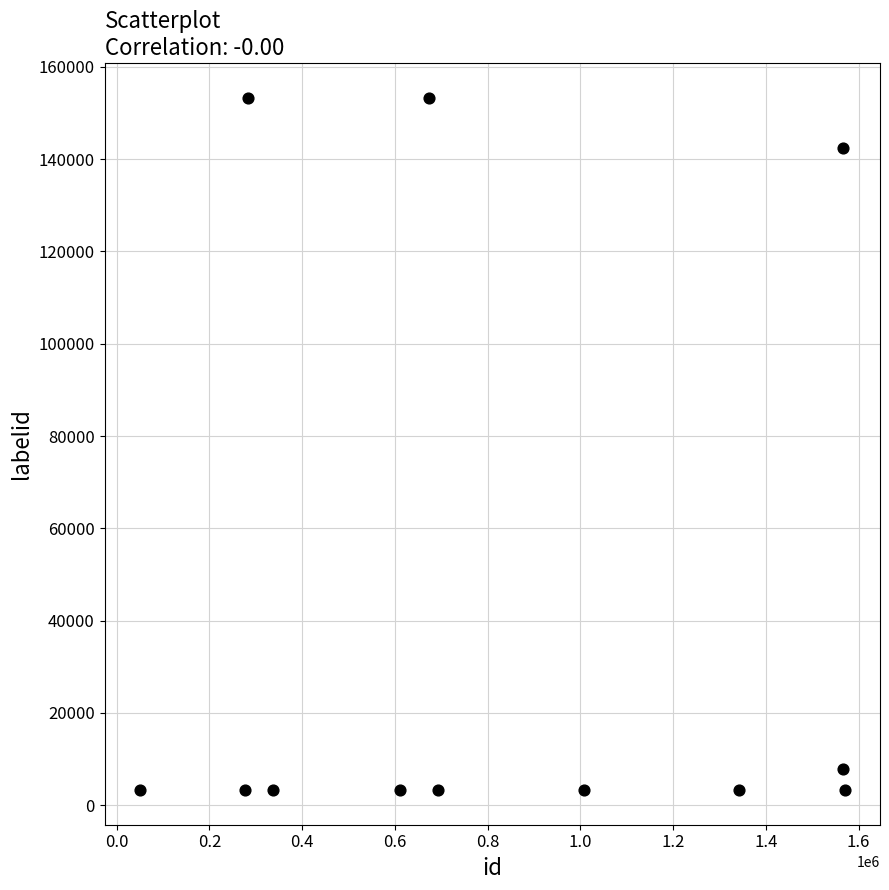

What Y value in the scatter plot is closest to 78309?

142491